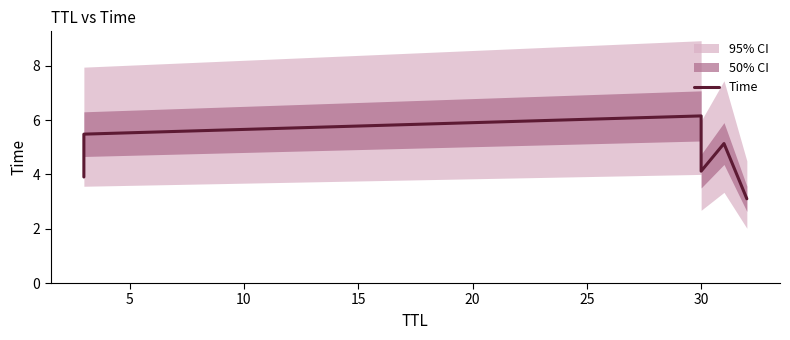

The chart shows a value of 2.4 at 15. True or false?

False